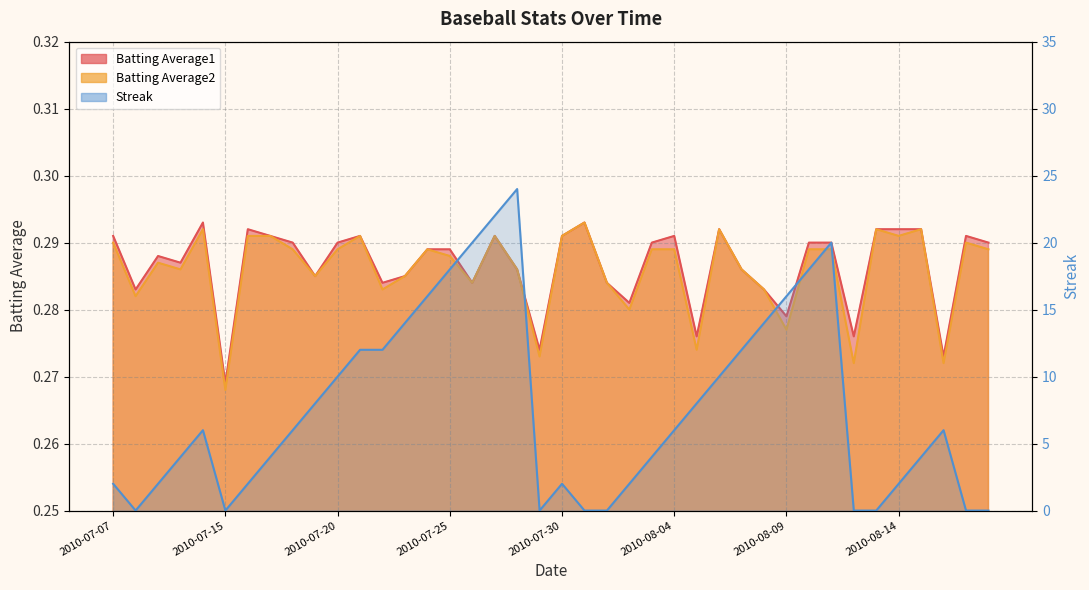

True or false: Batting Average2 and Batting Average1 cross at least once.

False